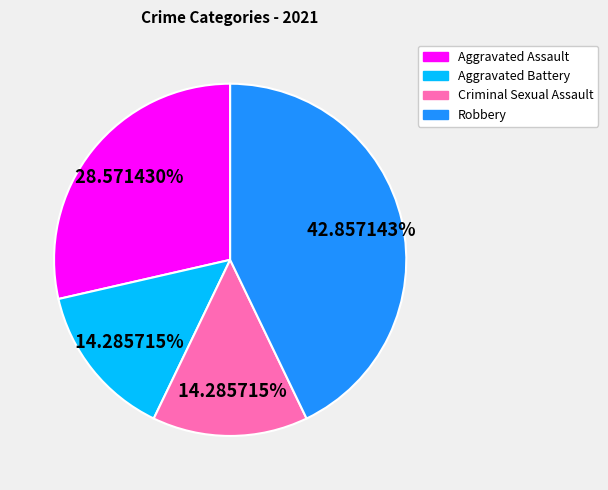

What is the ratio of the value at Aggravated Battery to the value at Criminal Sexual Assault?

1.0